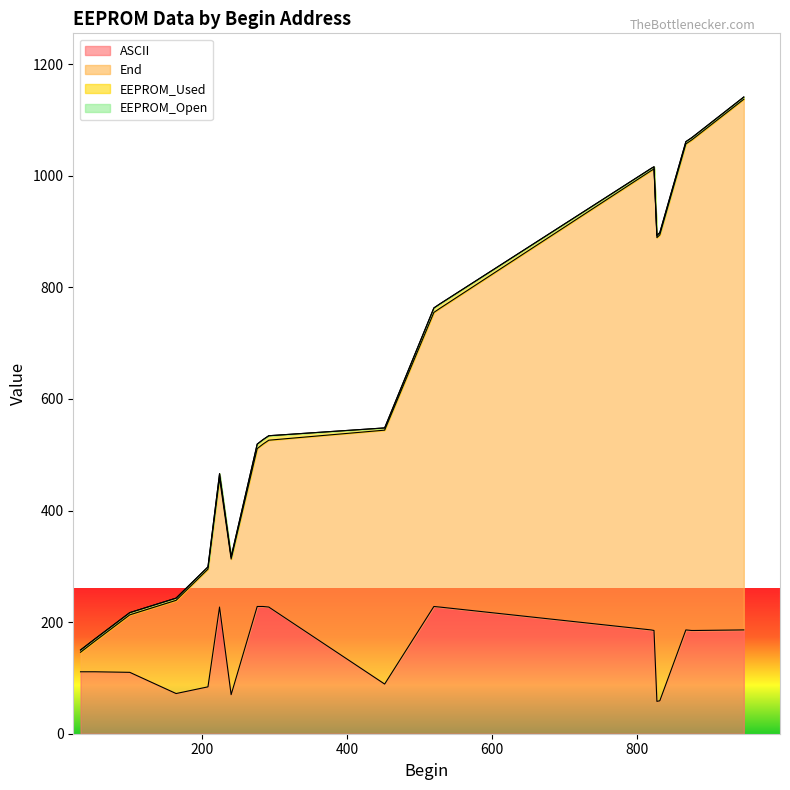

At which label does ASCII reach its peak?

276